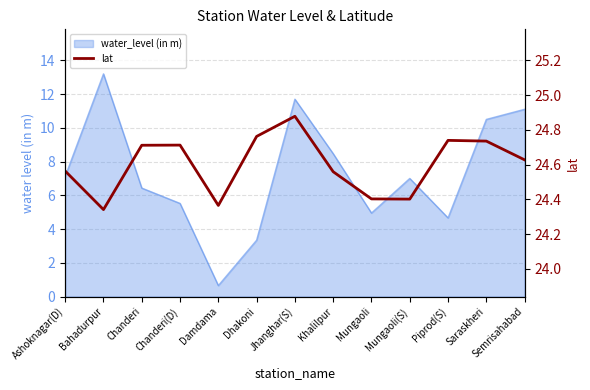

List the labels in order of value, largest first.

Jhanghar(S), Dhakoni, Piprod(S), Saraskheri, Chanderi(D), Chanderi, Semrisahabad, Ashoknagar(D), Khalilpur, Mungaoli, Mungaoli(S), Damdama, Bahadurpur